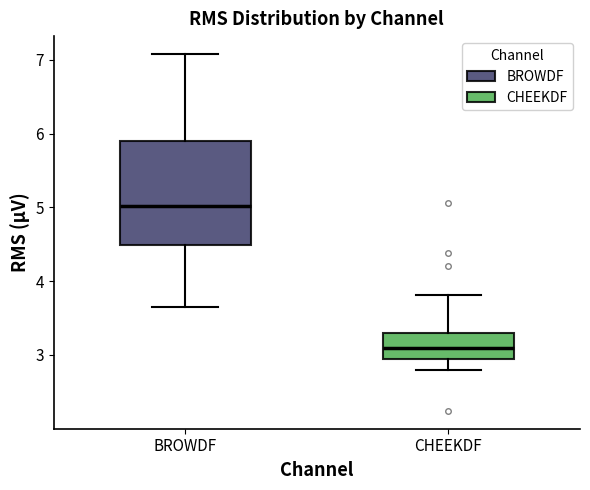

Comparing the boxes themselves (not the whiskers), which one is the tallest?

BROWDF